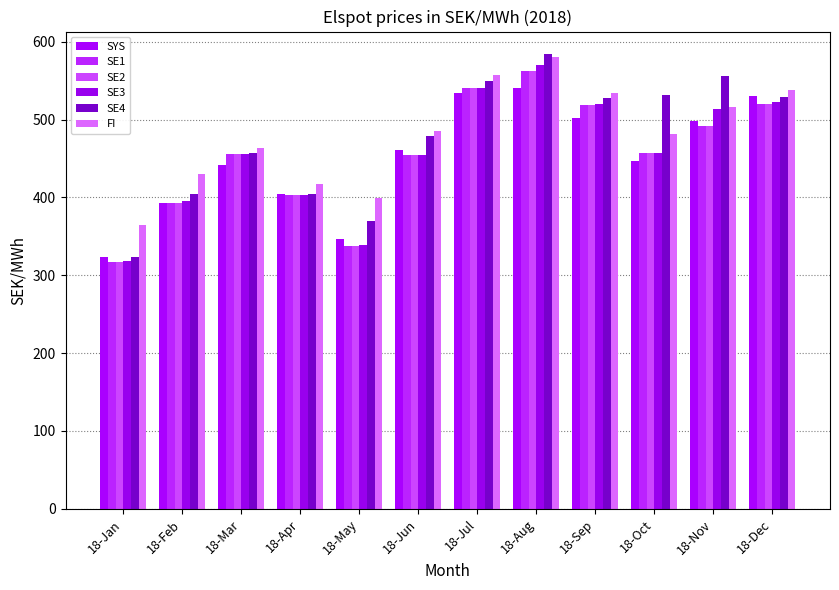

Reading left to right, what are all the values shown in this chart?

SYS: 323.4	392.9	441.2	404.5	346.2	460.6	533.7	540.9	502.4	446.8	498.2	530.4
SE1: 317.0	392.8	455.5	403.3	338.0	454.4	540.3	561.9	518.5	456.8	492.3	520.0
SE2: 317.0	392.8	455.5	403.3	338.0	454.4	540.3	561.9	518.5	456.8	492.3	520.0
SE3: 318.1	395.5	455.5	403.3	338.5	454.4	540.9	570.3	519.9	456.8	513.4	522.6
SE4: 322.9	404.0	456.7	403.8	369.5	479.2	549.2	583.9	528.1	531.5	555.4	529.3
FI: 364.1	430.5	463.2	417.0	399.6	484.8	557.4	580.1	533.9	481.3	515.7	538.1